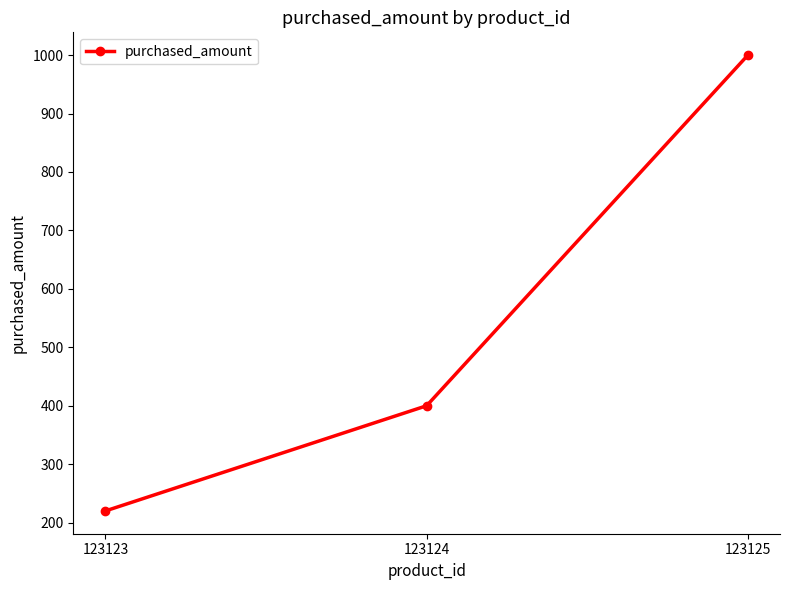

Reading left to right, list all the values displayed in this chart.

220	400	1000